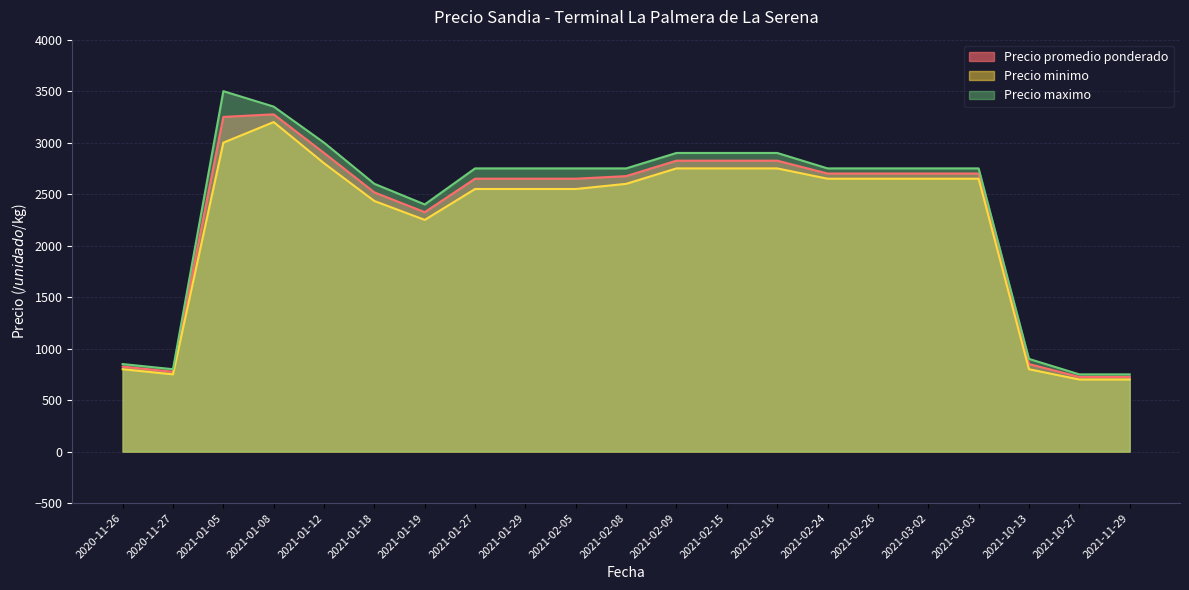

The value of Precio maximo at 2021-01-12 is 3000.0. True or false?

True